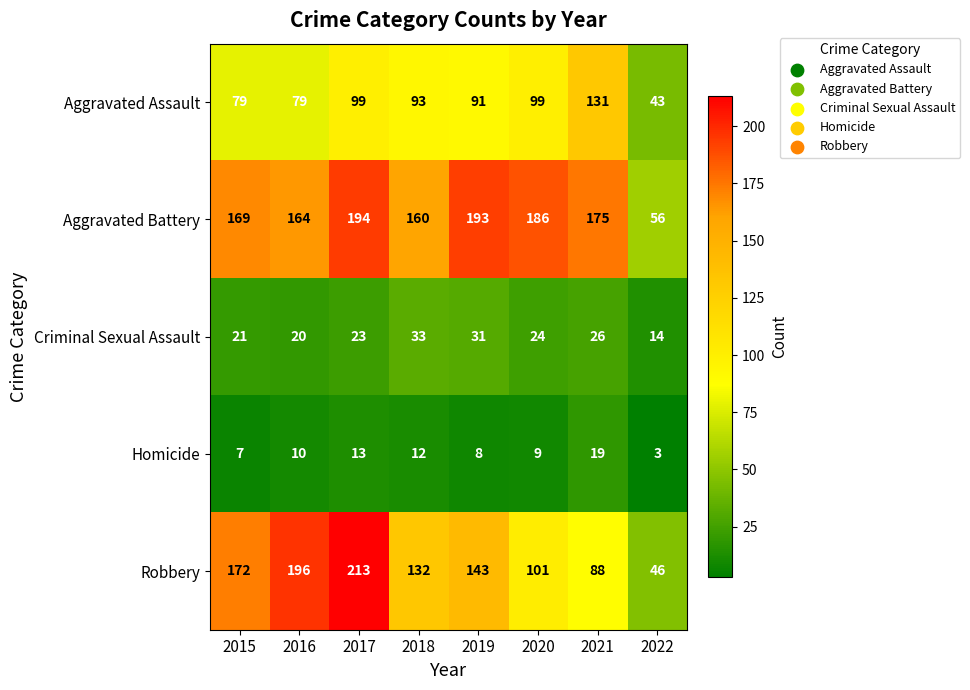

Between 2015 and 2020, which series saw the biggest shift?

Robbery